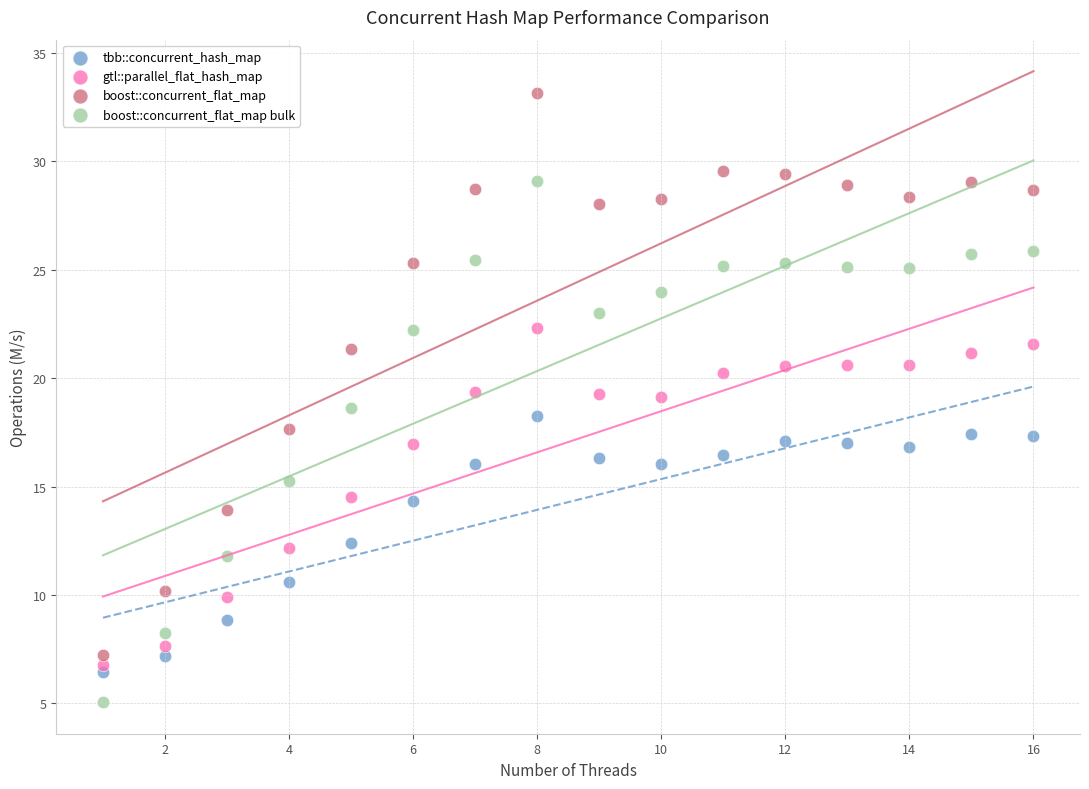

Which series has the largest Y range (max minus min)?

boost::concurrent_flat_map